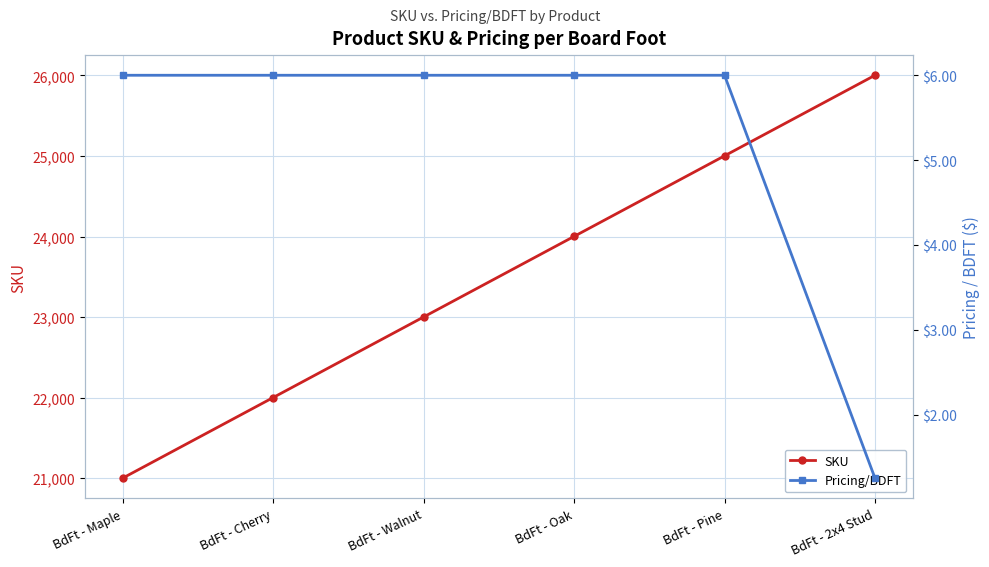

What is the maximum value for Pricing/BDFT?

6.0